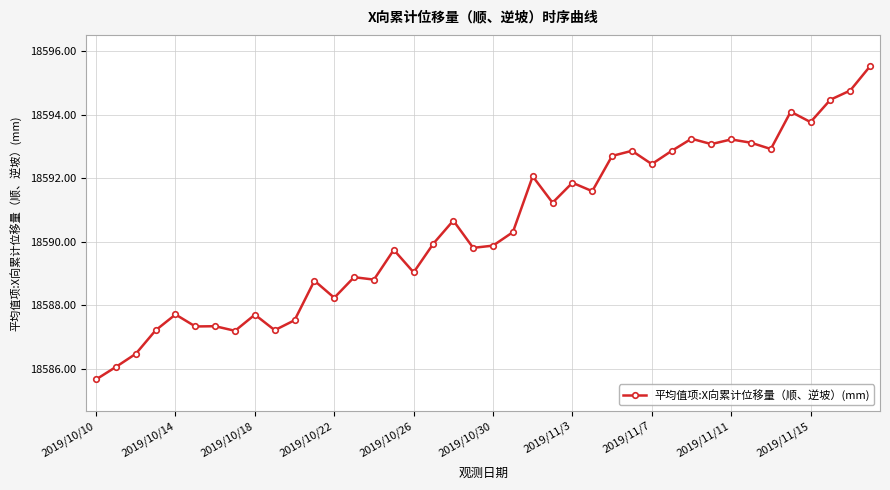

What is the greatest value displayed?

18595.5